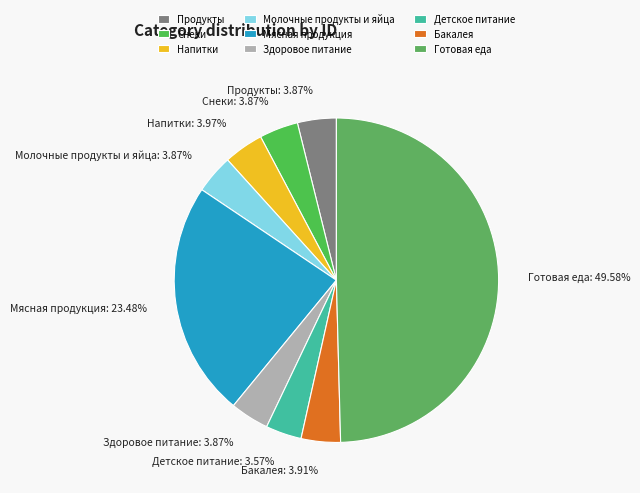

To the nearest percent, what is the difference between the Готовая еда and Молочные продукты и яйца slice percentages?

46%